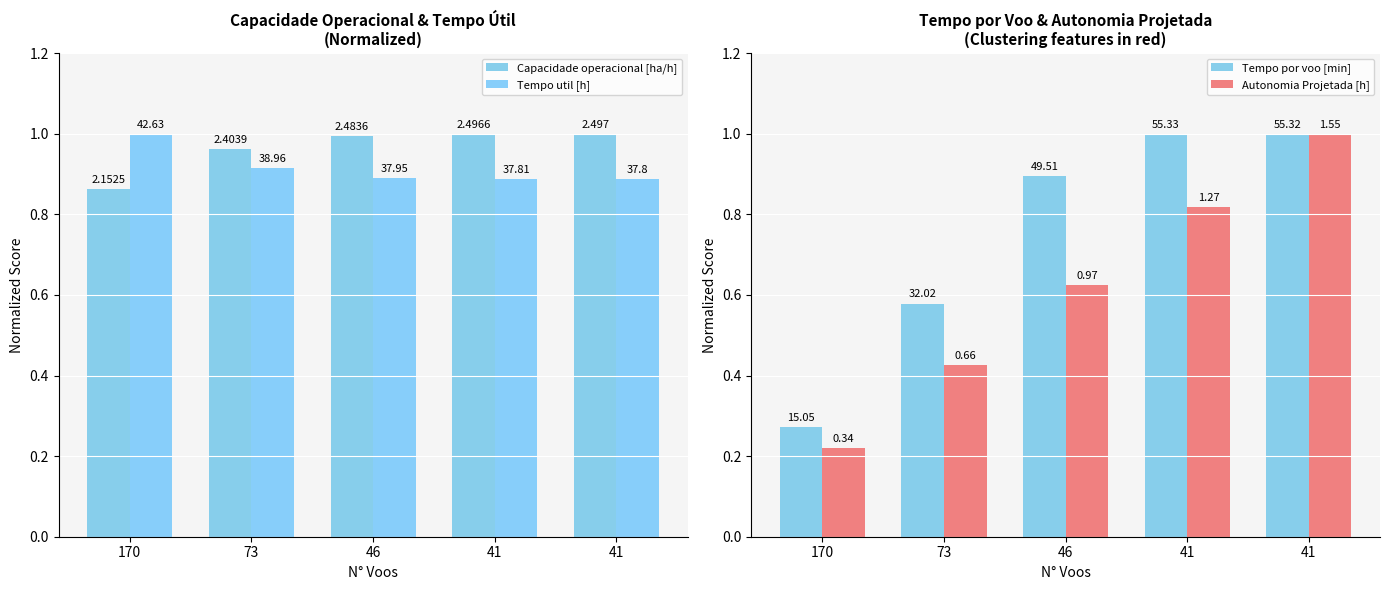

What is the value of the Tempo por voo [min] bar at the 1st from the left?

0.3